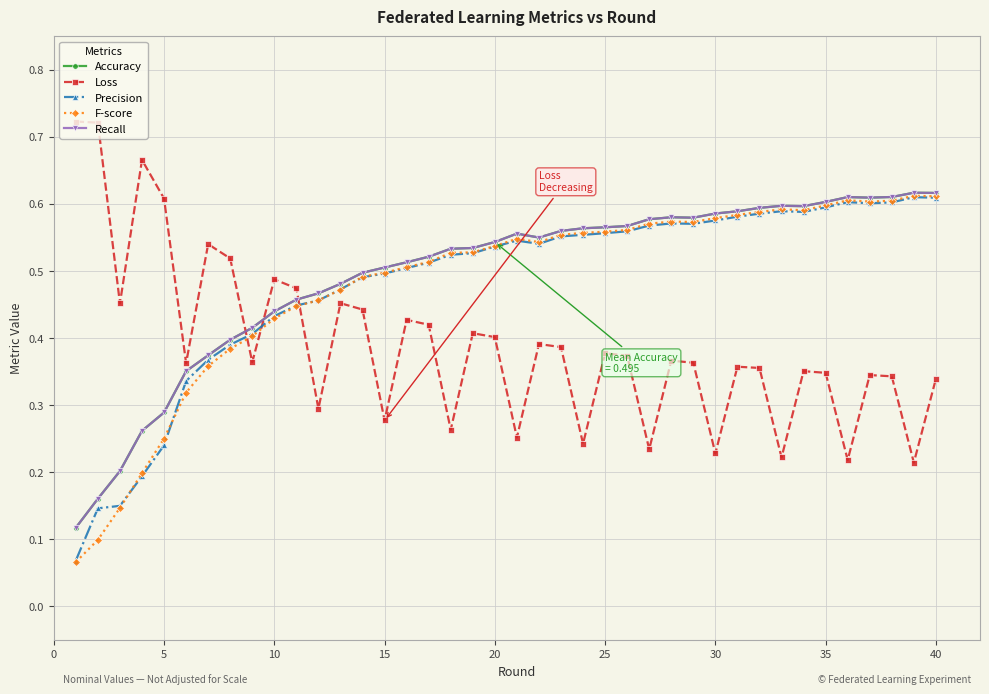

How many lines are shown in the chart?

5